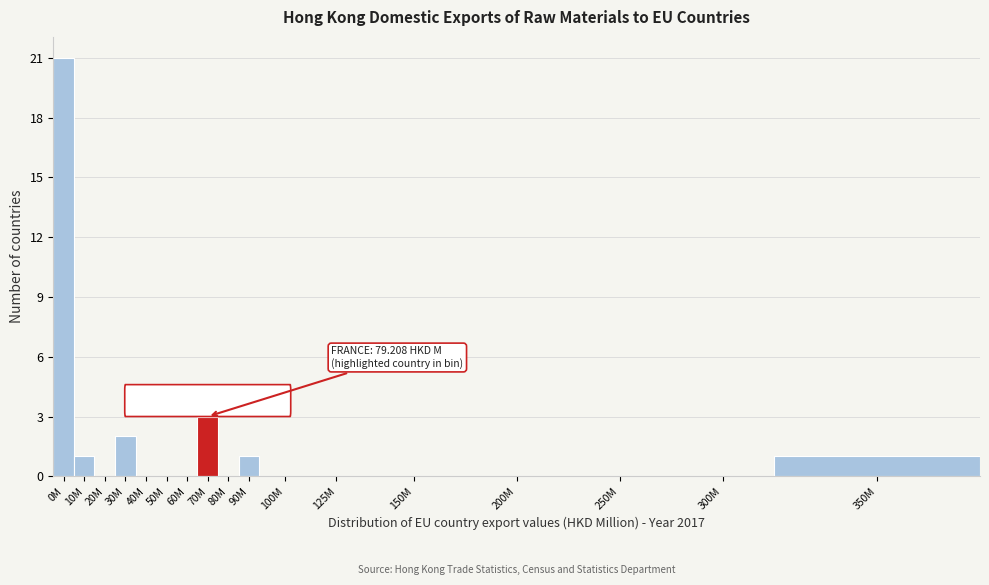

Reading left to right, extract all data points from this chart.

0M=21	10M=1	20M=0	30M=2	40M=0	50M=0	60M=0	70M=3	80M=0	90M=1	100M=0	125M=0	150M=0	200M=0	250M=0	300M=0	350M=1